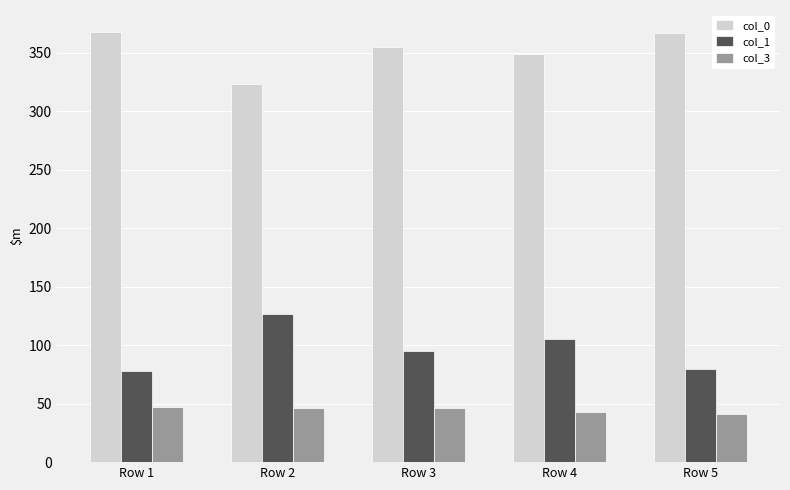

Rank the series by their maximum value, from lowest to highest.

col_3, col_1, col_0